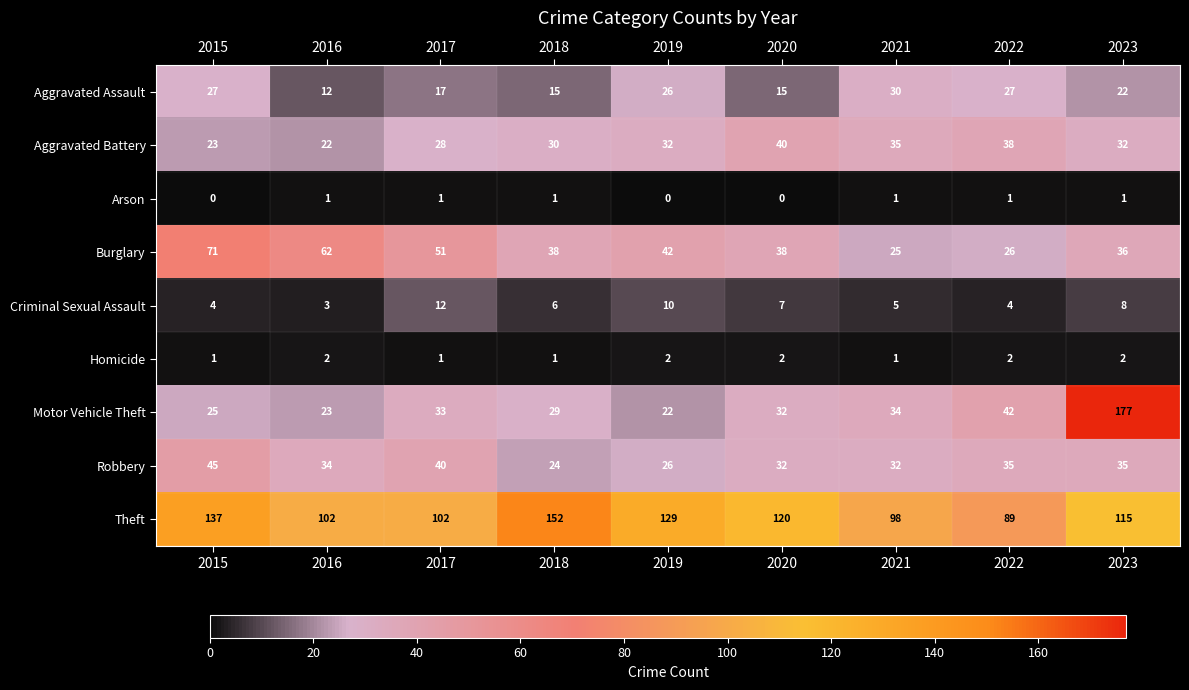

What is the greatest value displayed?

177